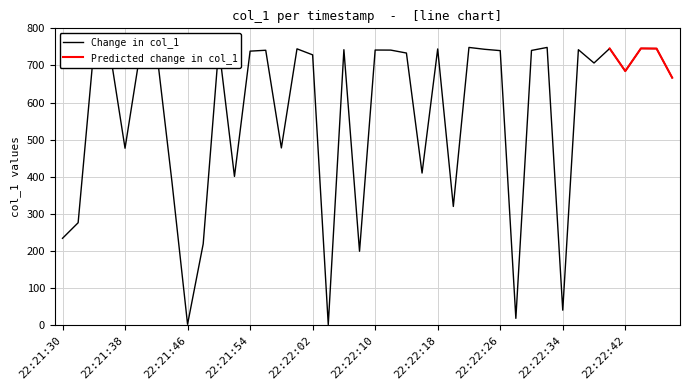

Is it true that the value at 22:22:20 is 319.7?

True